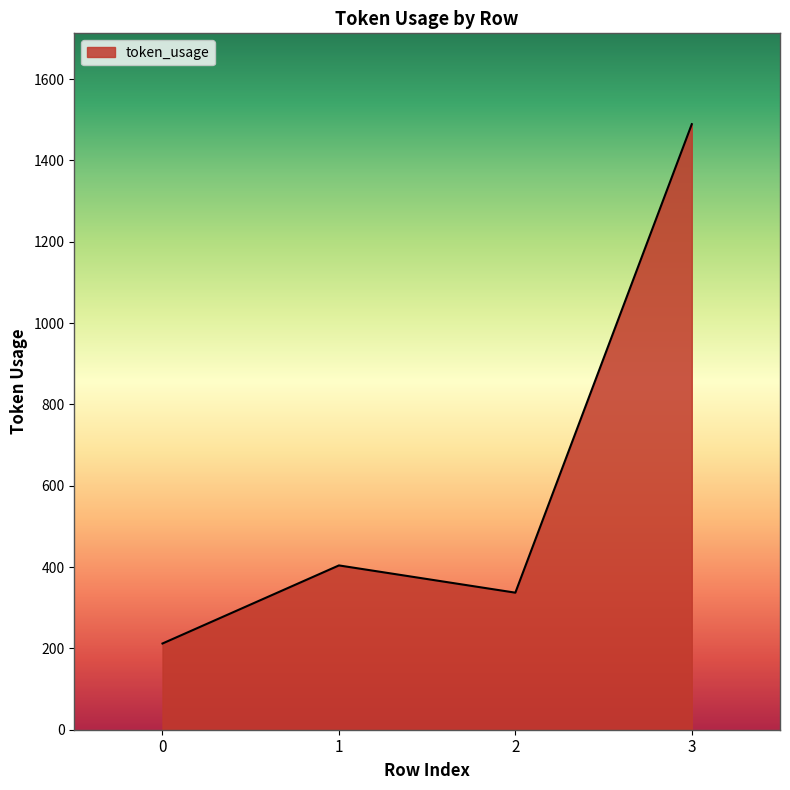

Between 3 and 0, which is larger?

3